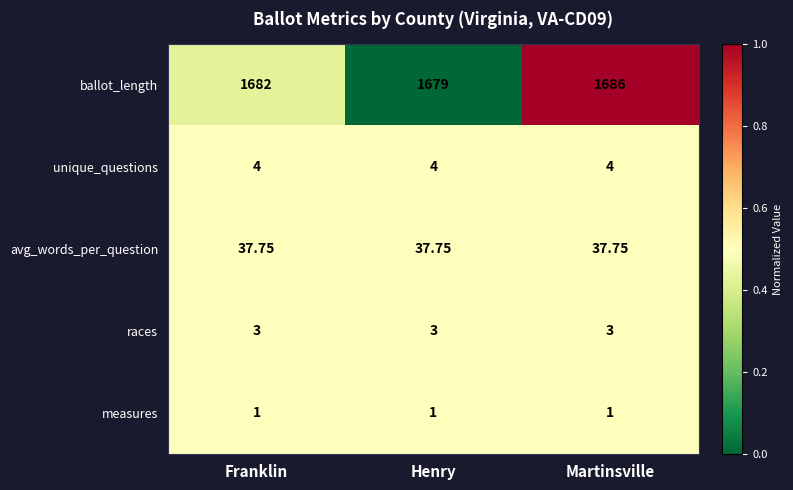

Which series has the largest total across all categories?

ballot_length